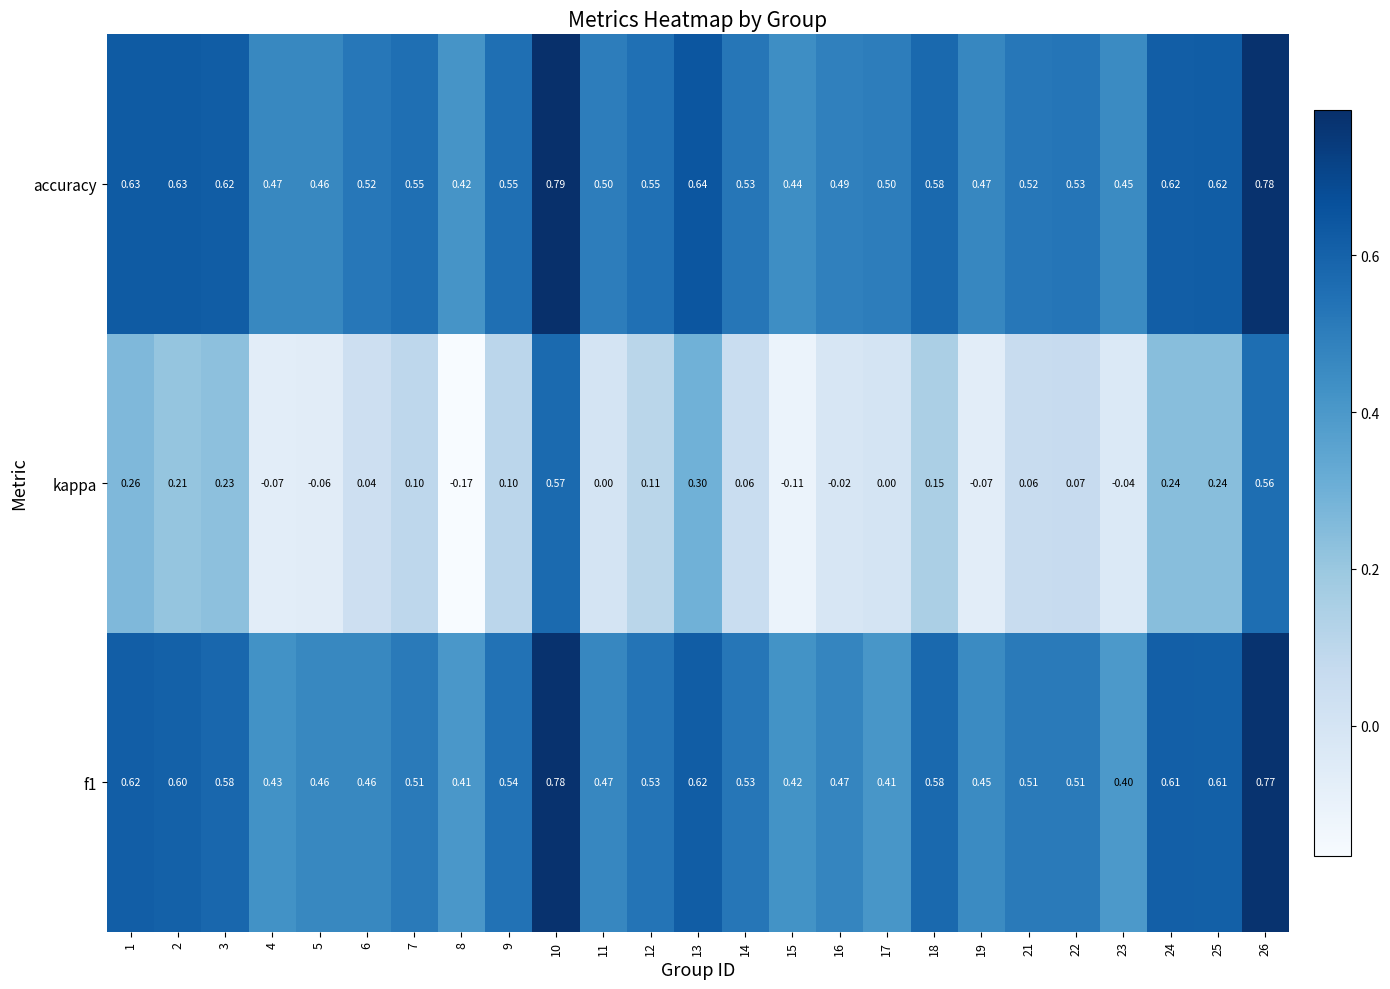

Which series has the widest spread of values?

kappa